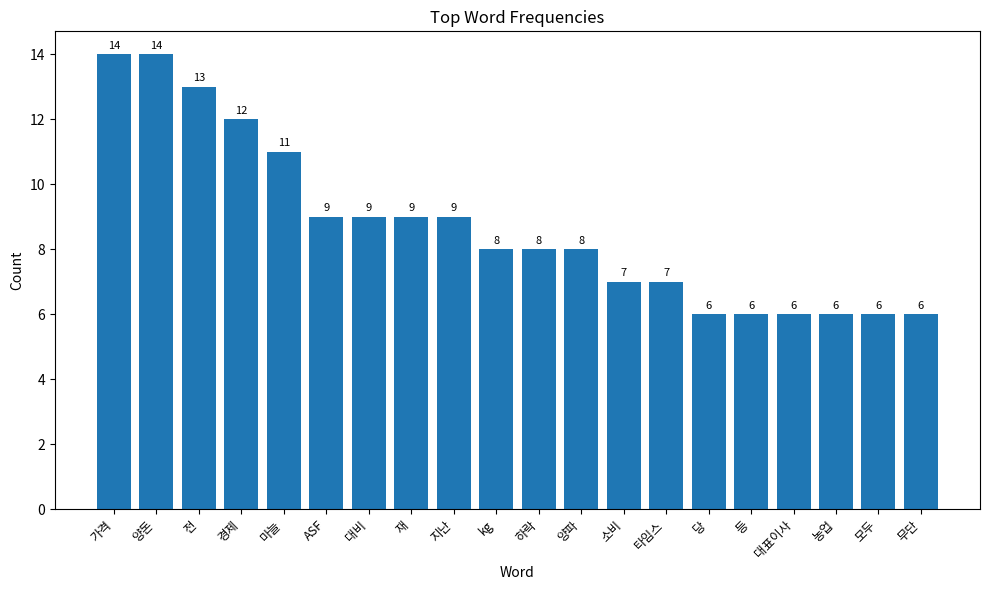

What is the average value?

9